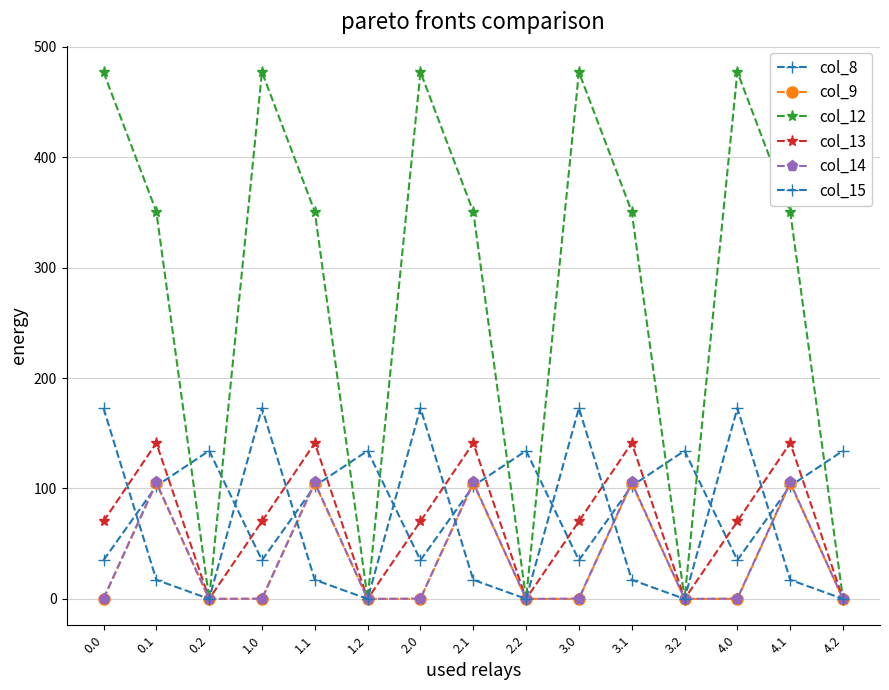

Count the number of categories in the chart.

15